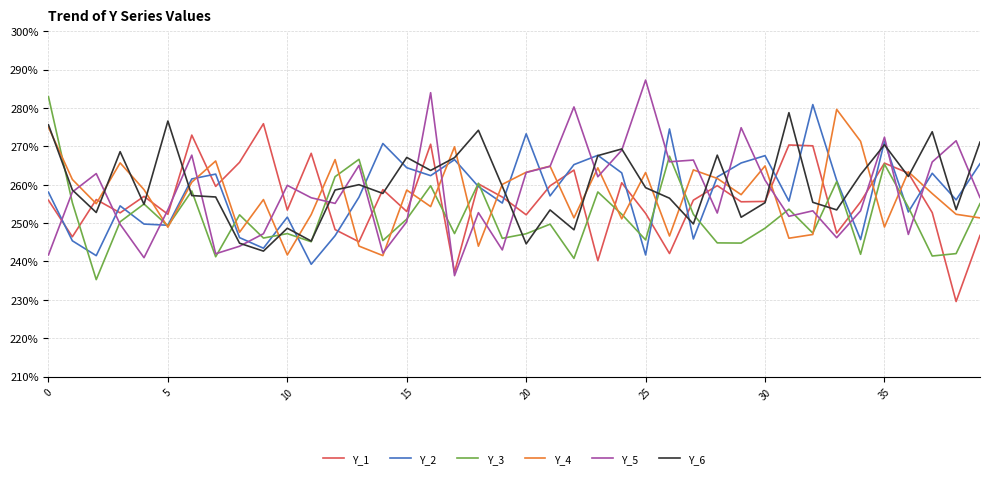

Which series has the largest total across all categories?

Y_6